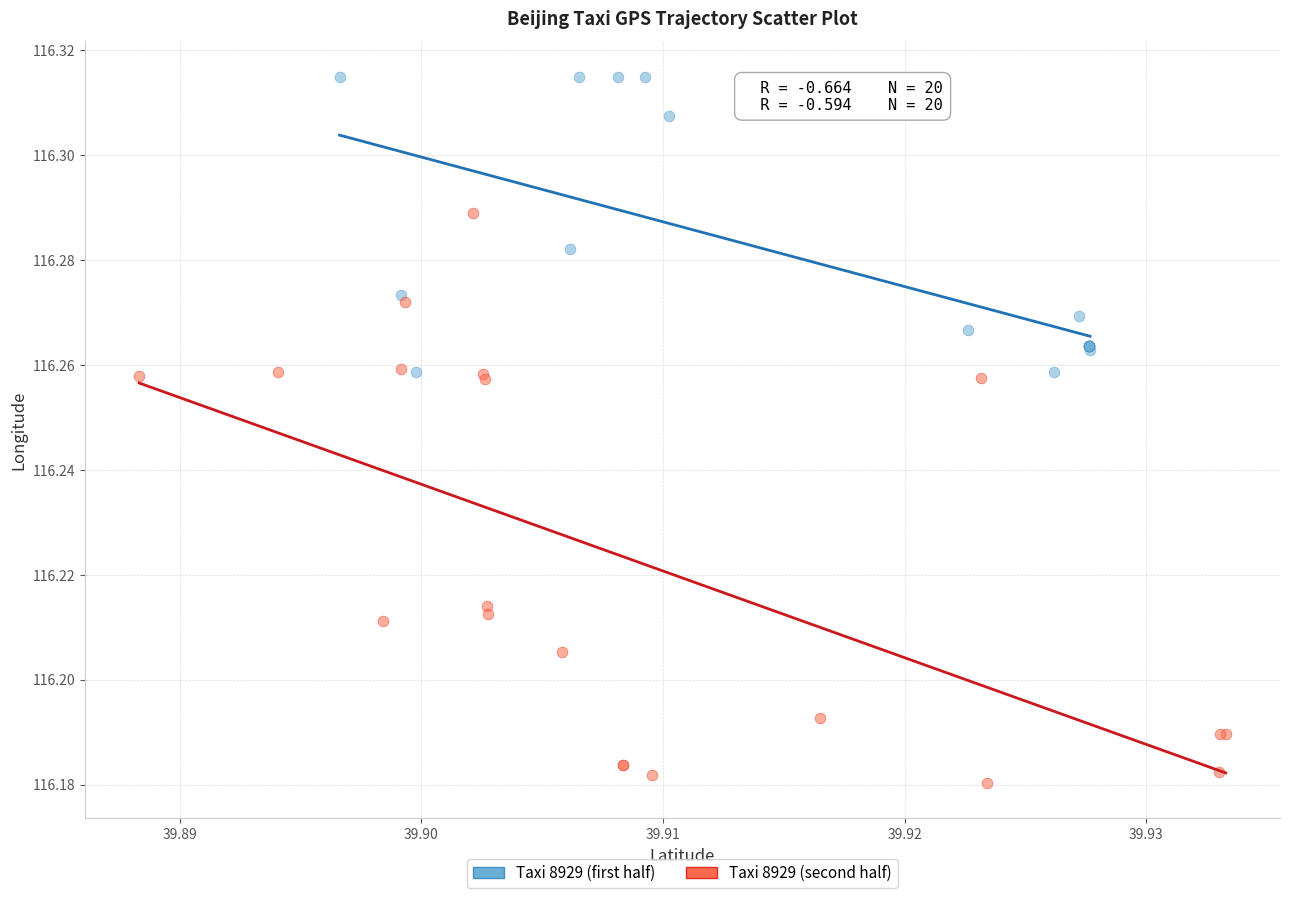

Which series has the widest spread of Y values?

Taxi 8929 (second half)